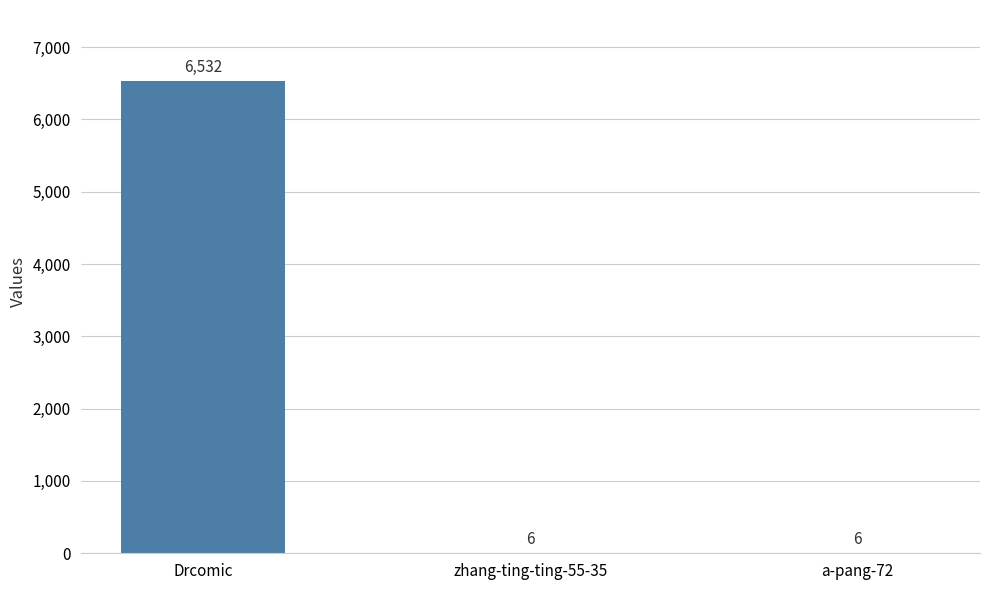

How many series are shown in this chart?

1